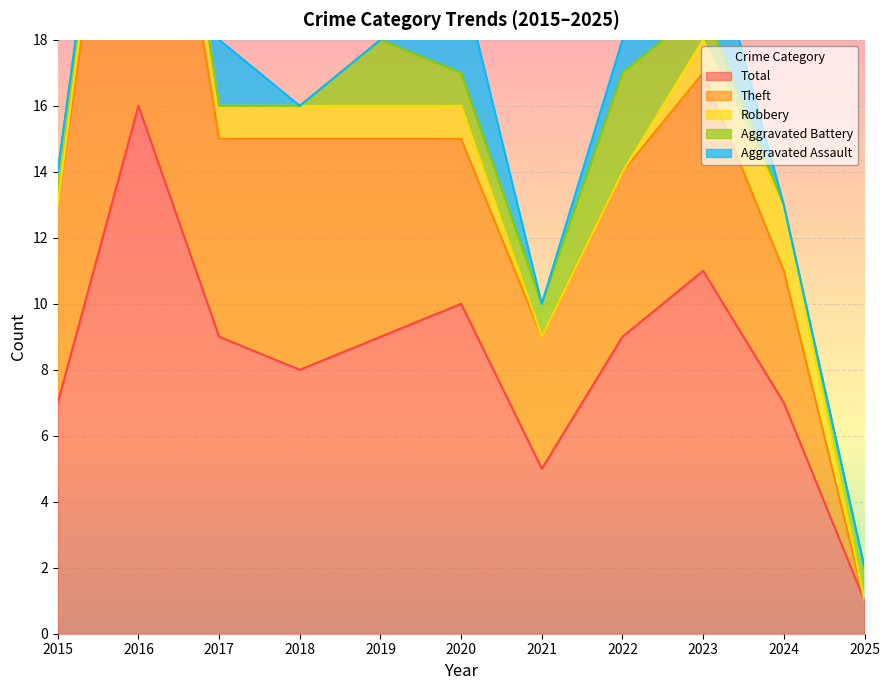

How many values in the Theft series exceed 6?

2